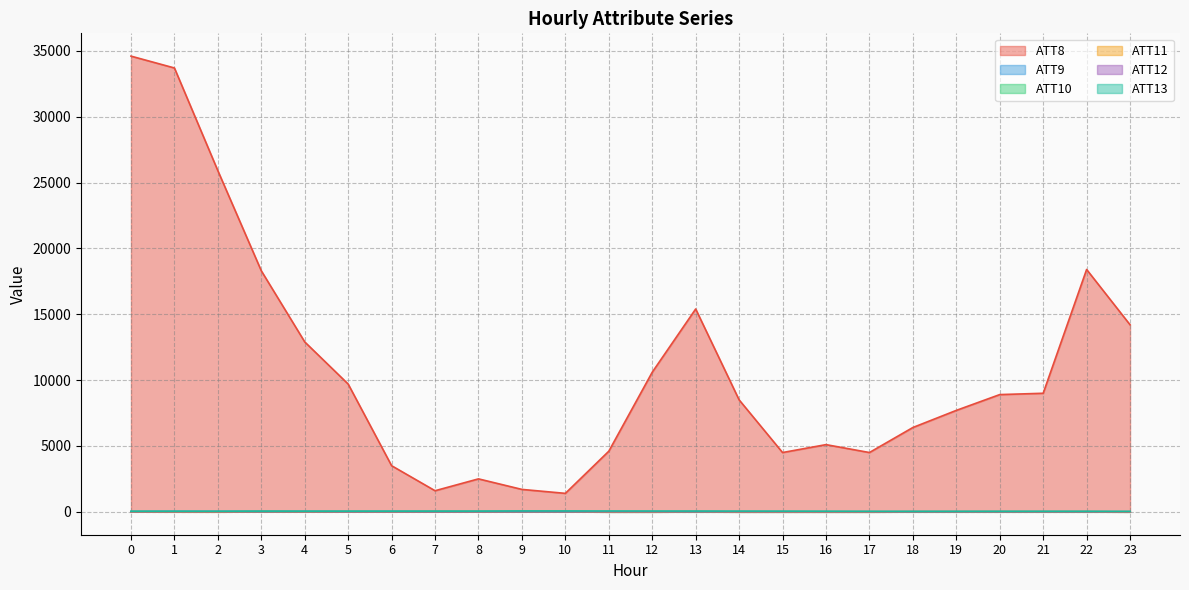

True or false: ATT11 has a value of -3.8 at 1.

True